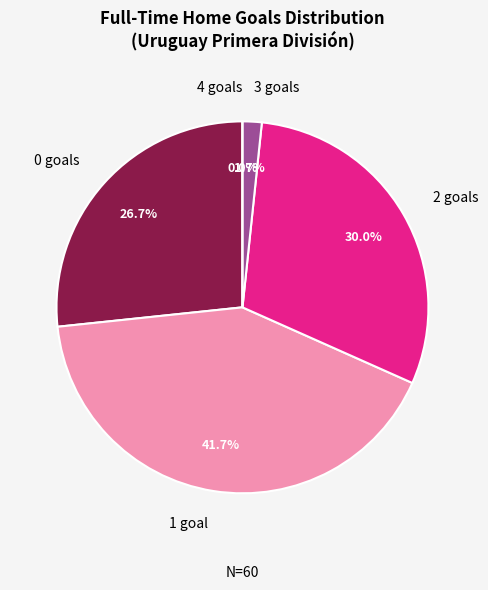

Which slice is the smallest?

4